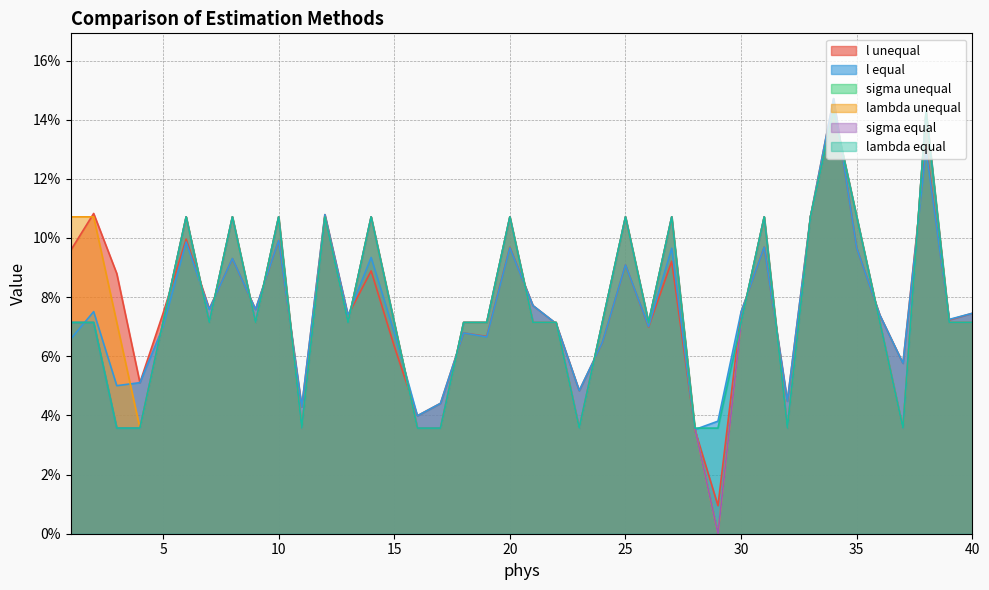

Rank the series at 17 from lowest to highest value.

sigma unequal, lambda unequal, sigma equal, lambda equal, l unequal, l equal